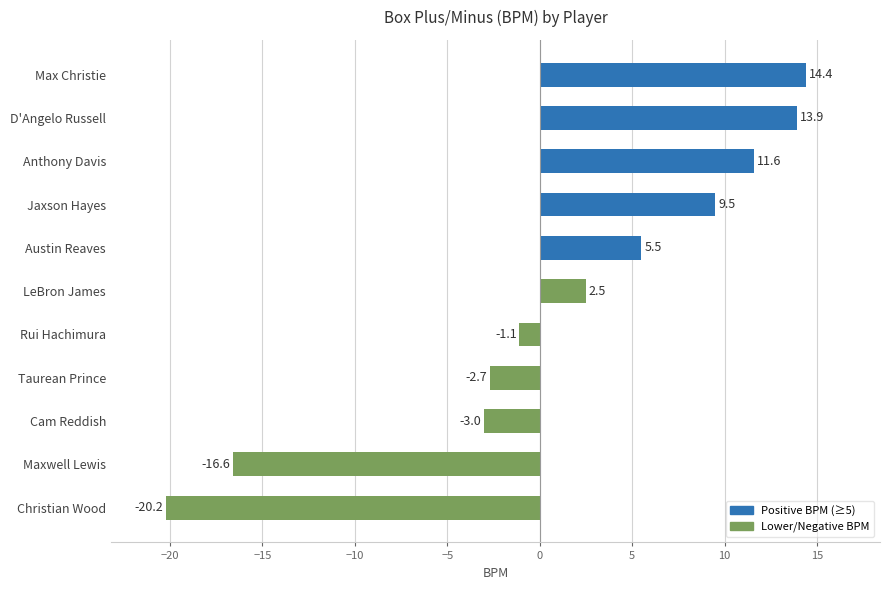

What is the greatest value displayed?

14.4